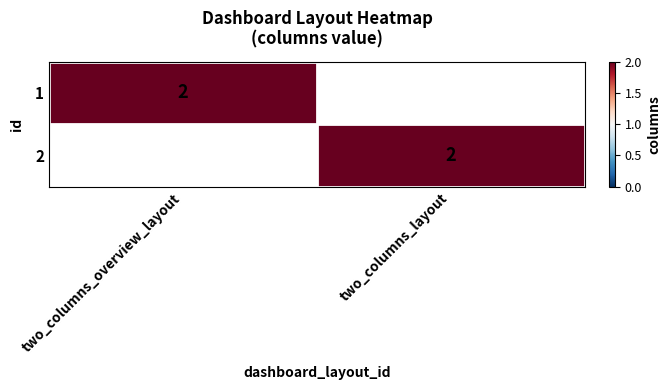

Is it true that 2 equals 0 at two_columns_layout?

False